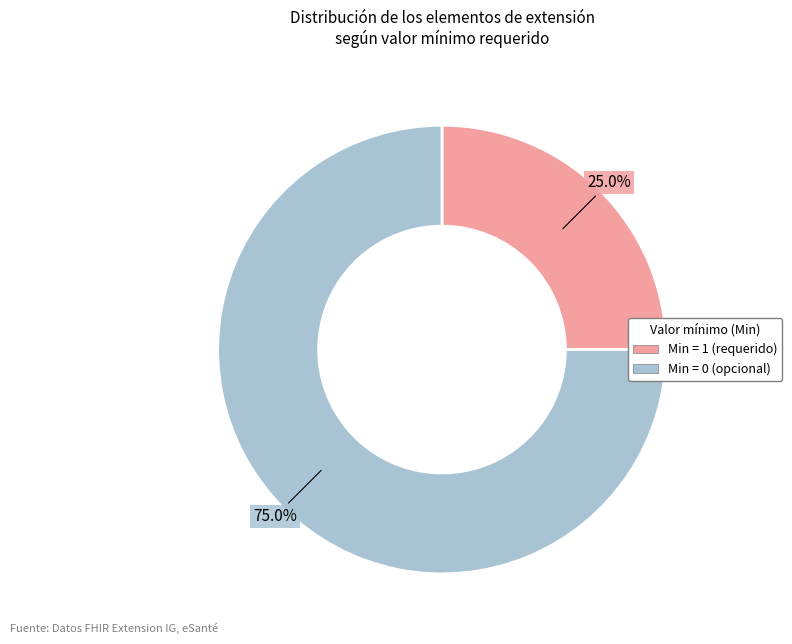

How many slices are in this pie chart?

2